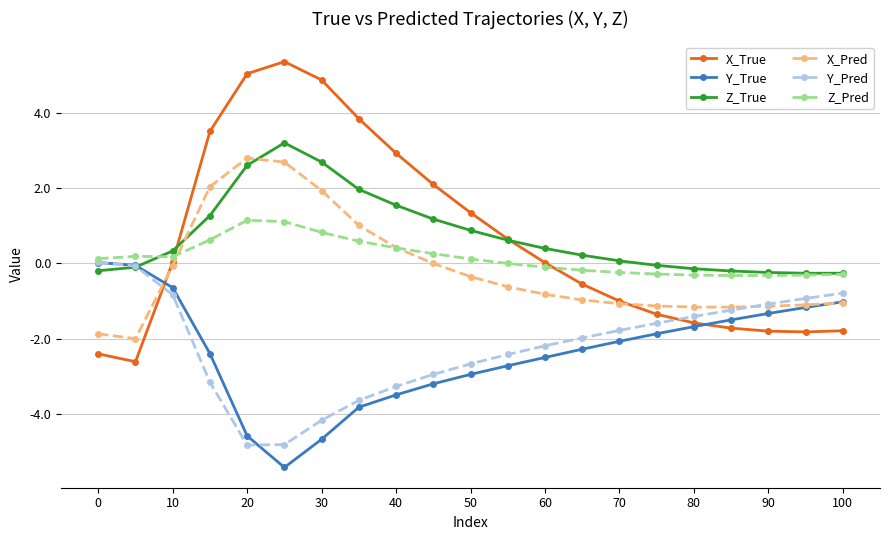

Which series has the widest spread of values?

X_True